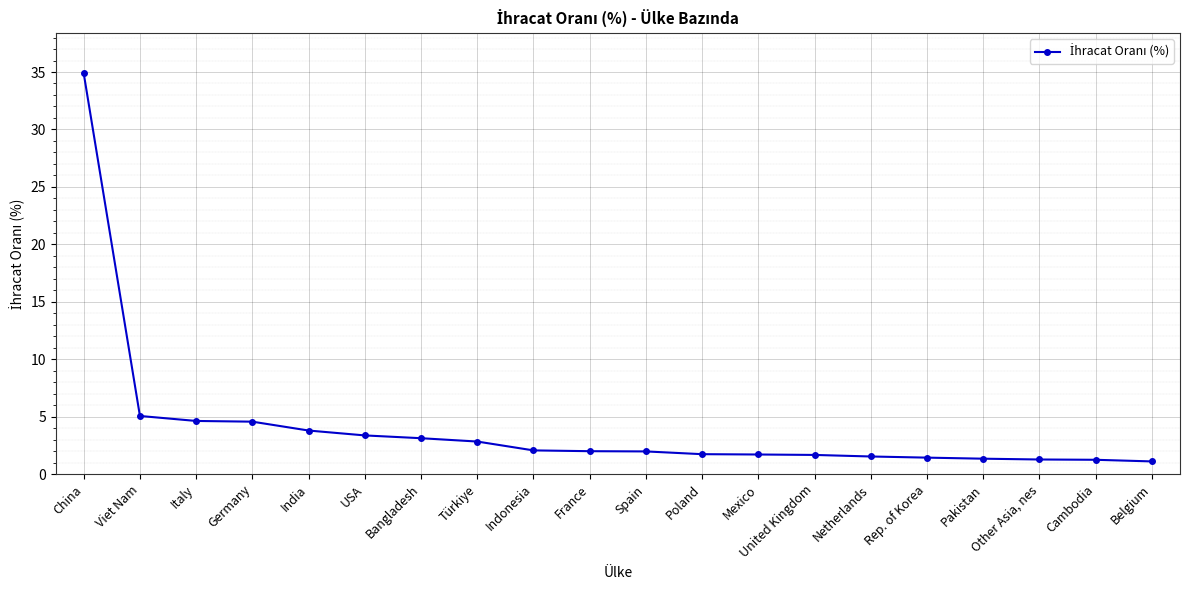

What is the difference between the maximum and minimum values?

33.8